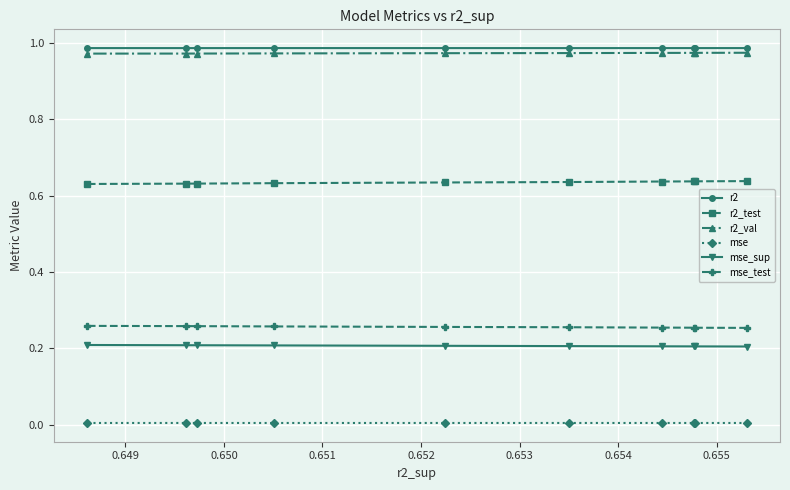

At which category does r2 reach its first local peak?

0.651